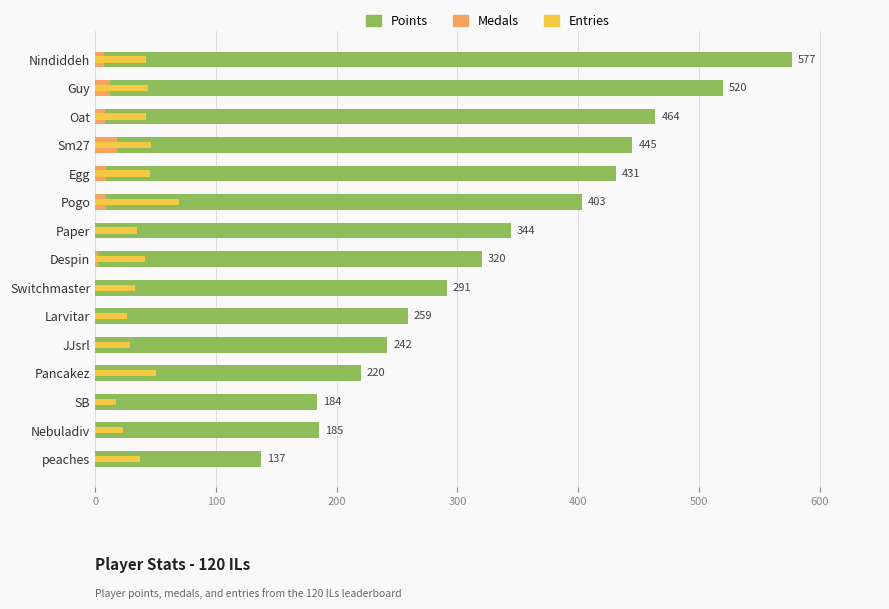

Does the chart contain stacked bars?

No